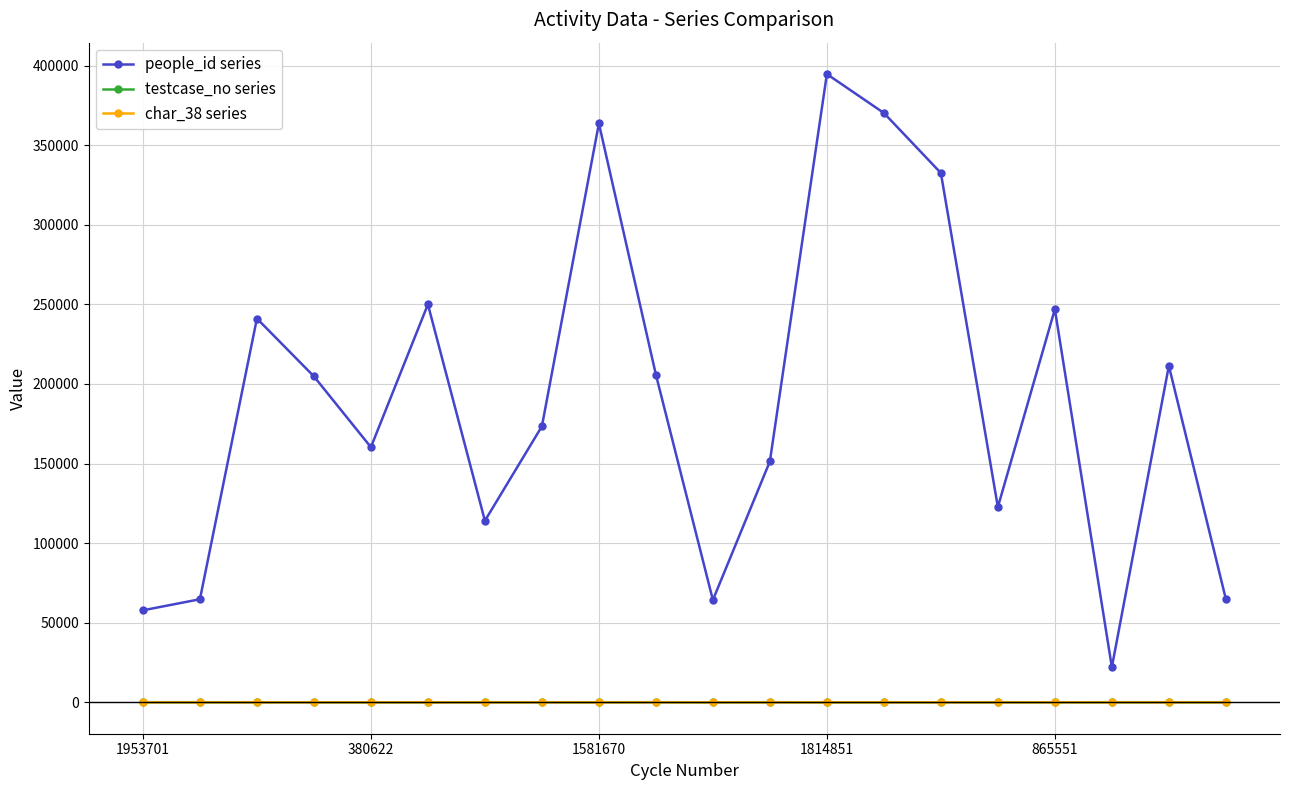

What is the greatest value displayed?

394716